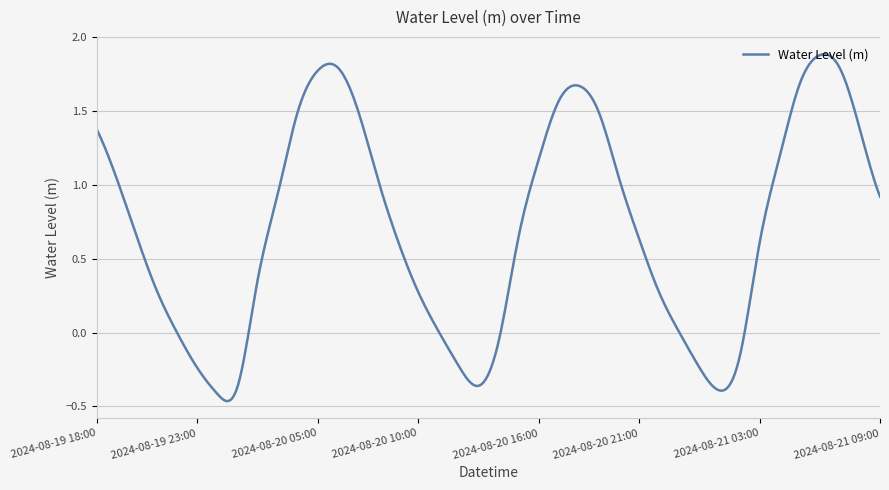

Is this an area chart (filled region under the line)?

No